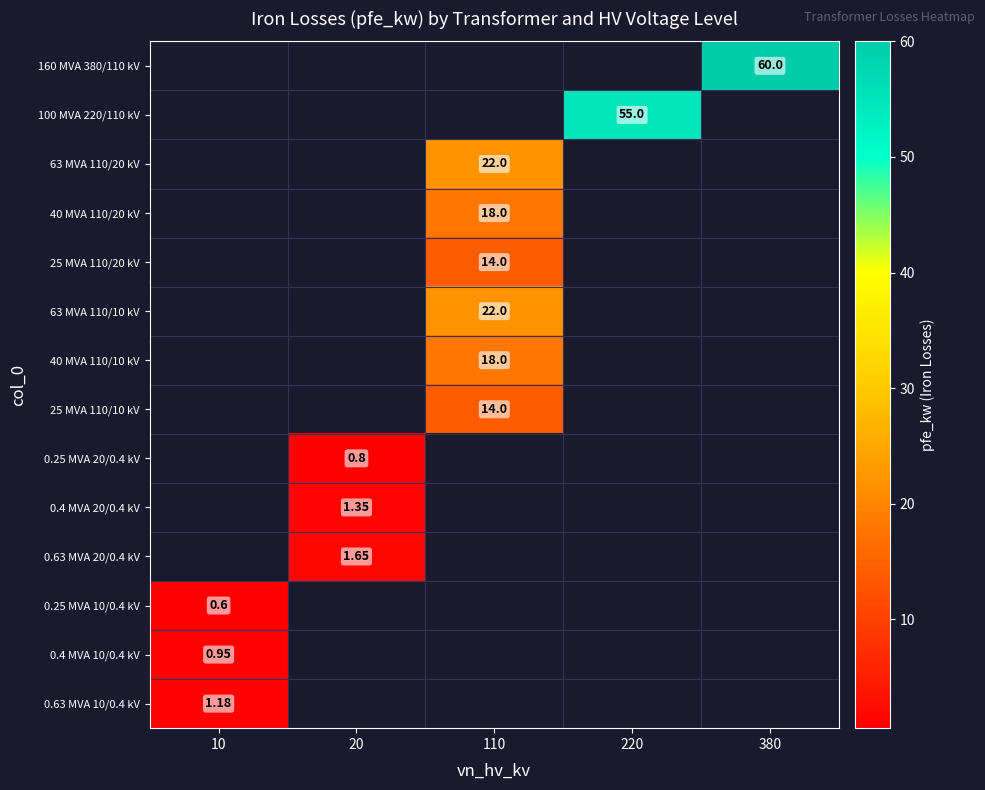

The 100 MVA 220/110 kV series shows 55.0 at 220. True or false?

True